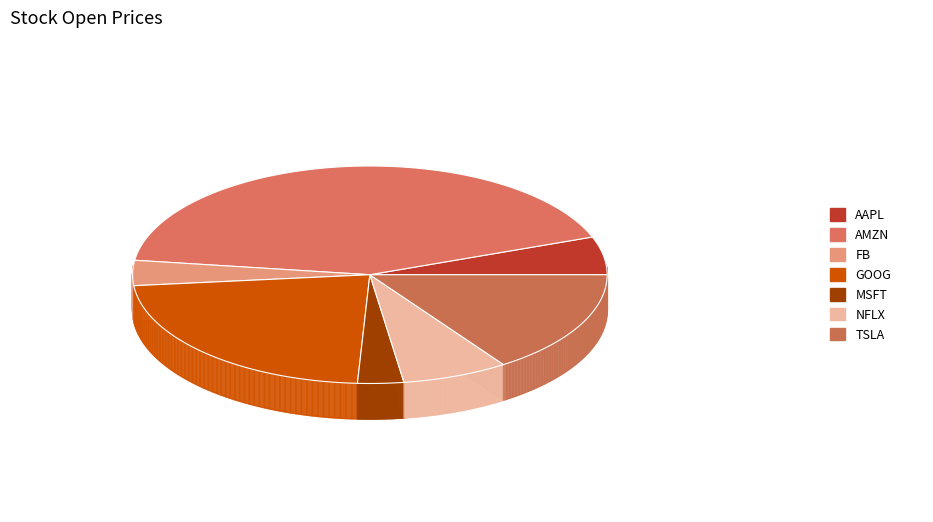

How many slices are in this pie chart?

7